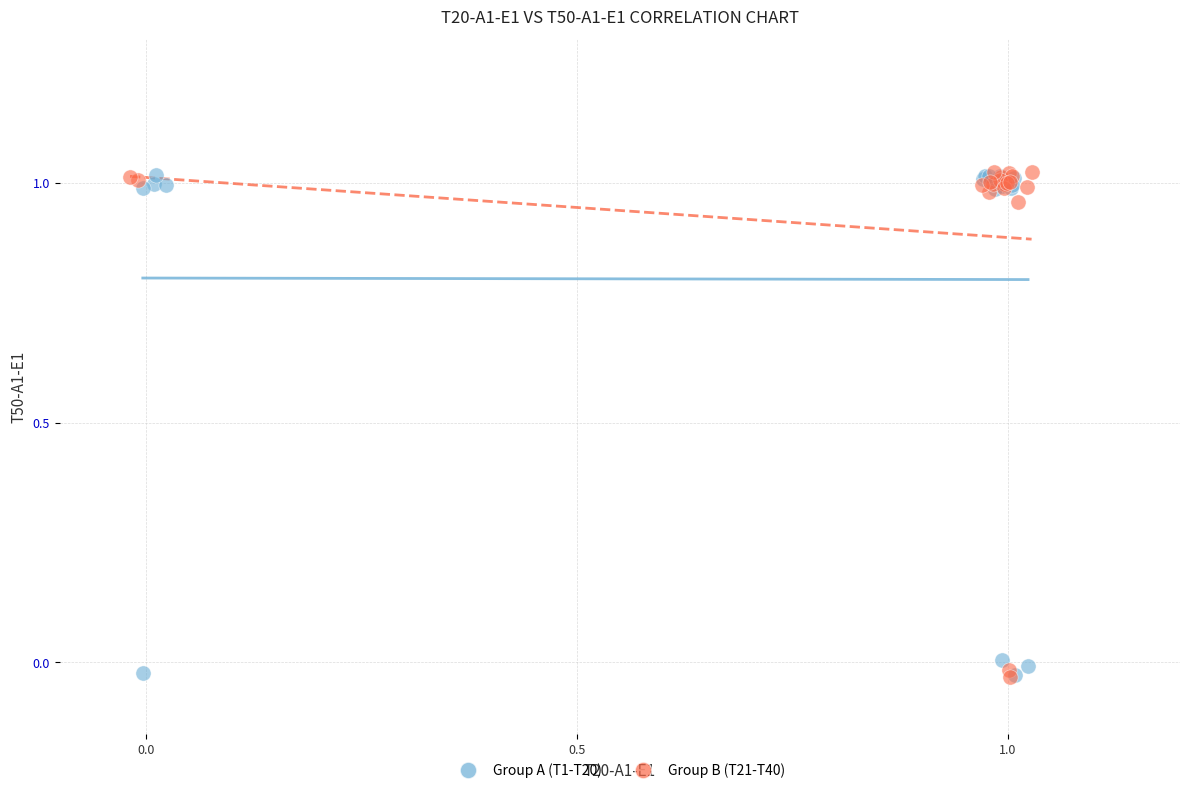

What are all the series names shown in the legend?

Group A (T1-T20), Group B (T21-T40)